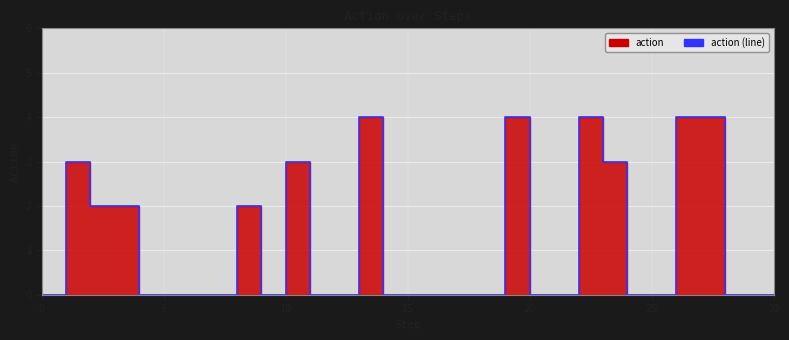

What is the label of the 21st point from the right?

10